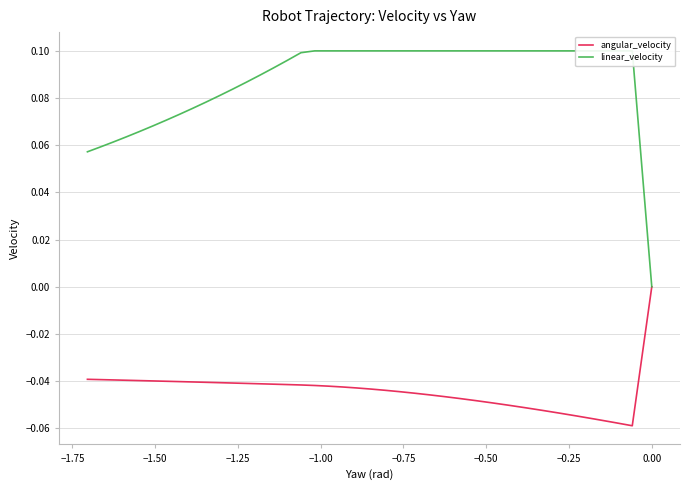

True or false: angular_velocity and linear_velocity intersect in this chart.

False